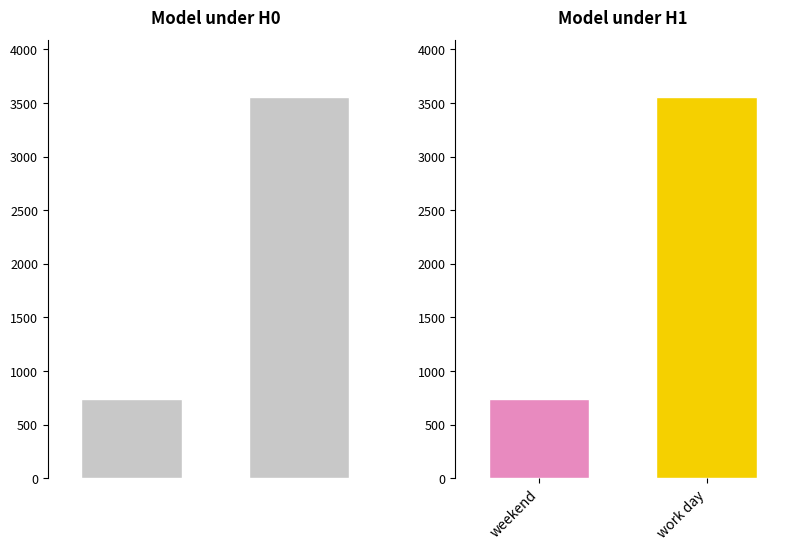

What is the sum of all values?

4293.1